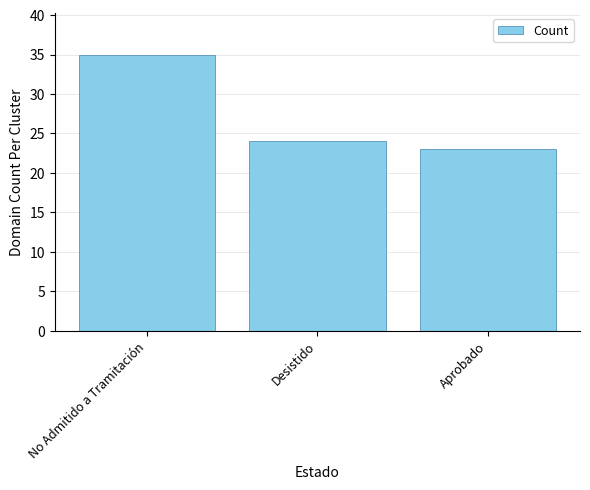

Which label corresponds to the smallest value in the chart?

Aprobado